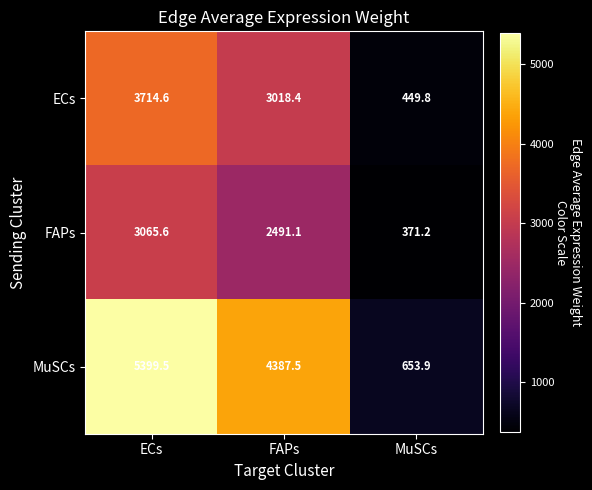

Reading left to right, list all the values displayed in this chart.

ECs: ECs=3714.6	FAPs=3018.4	MuSCs=449.8
FAPs: ECs=3065.6	FAPs=2491.1	MuSCs=371.2
MuSCs: ECs=5399.5	FAPs=4387.5	MuSCs=653.9